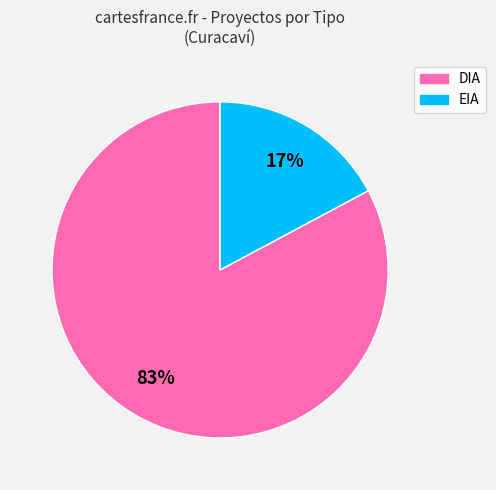

Combined, do EIA and DIA account for over 50%?

Yes